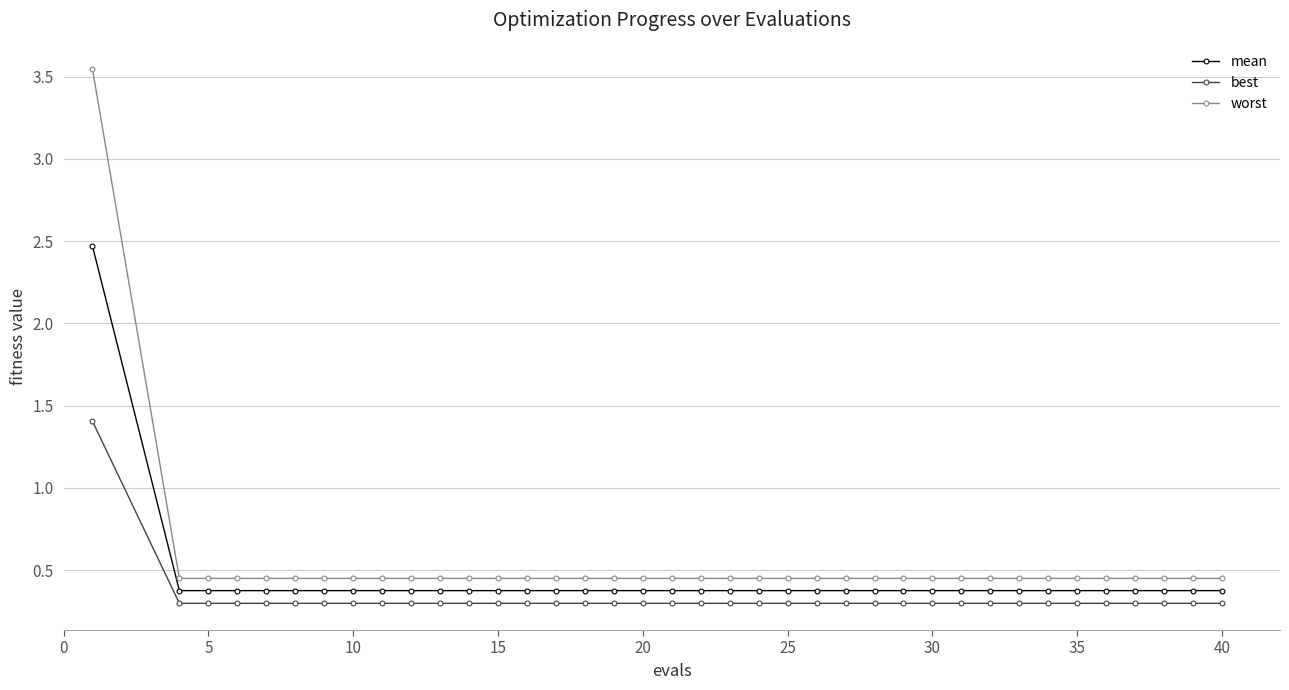

How many best values are between 0 and 1?

37